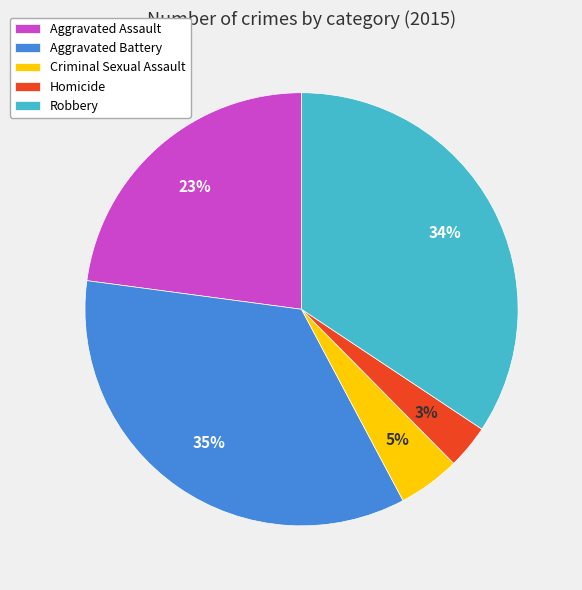

Which slice is the smallest?

Homicide